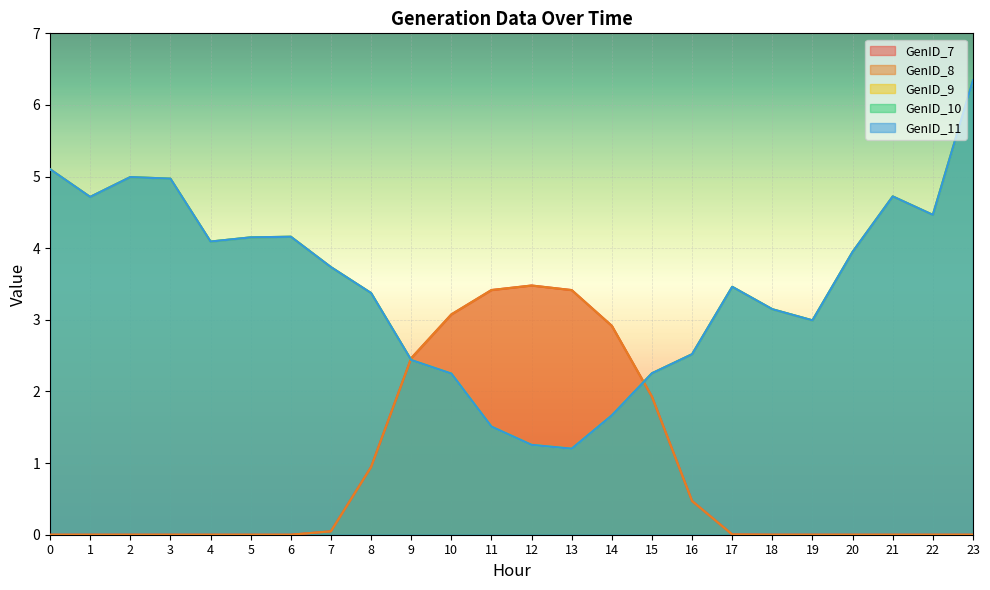

At how many categories does at least one series exceed 2?

24